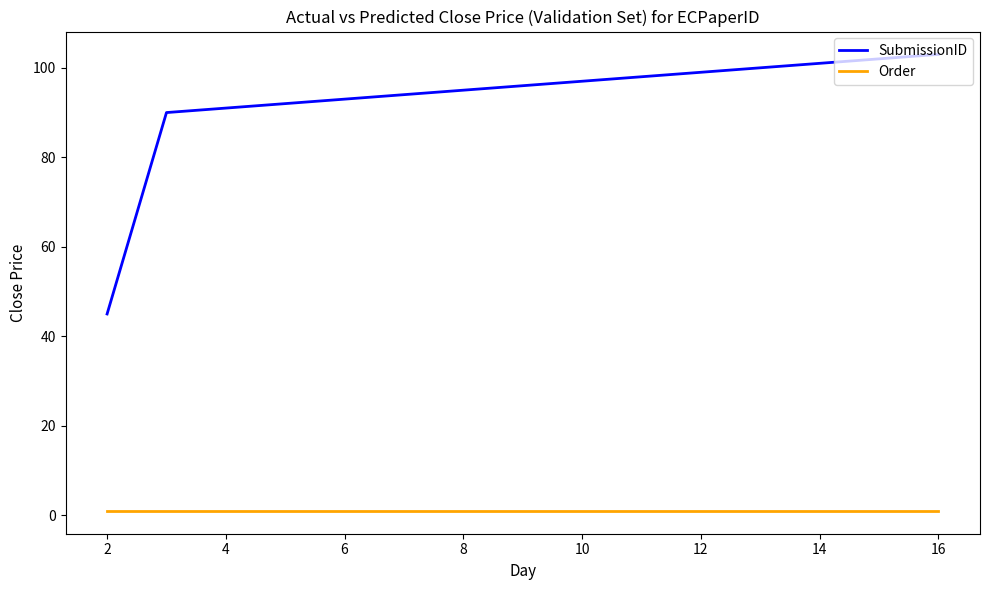

List the series in order of their overall mean, lowest first.

Order, SubmissionID